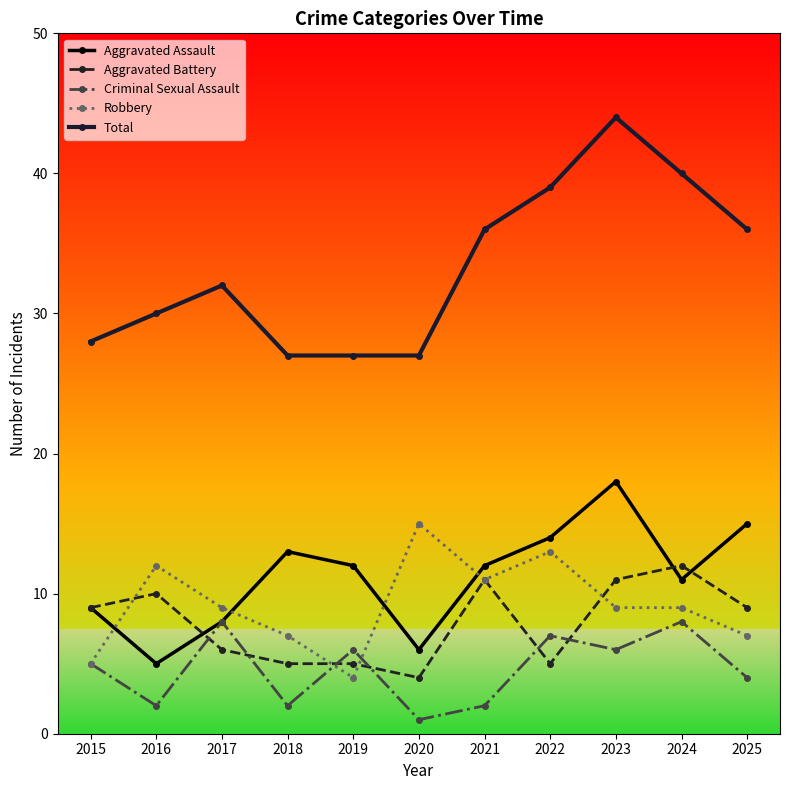

Which series has the largest range (max minus min)?

Total